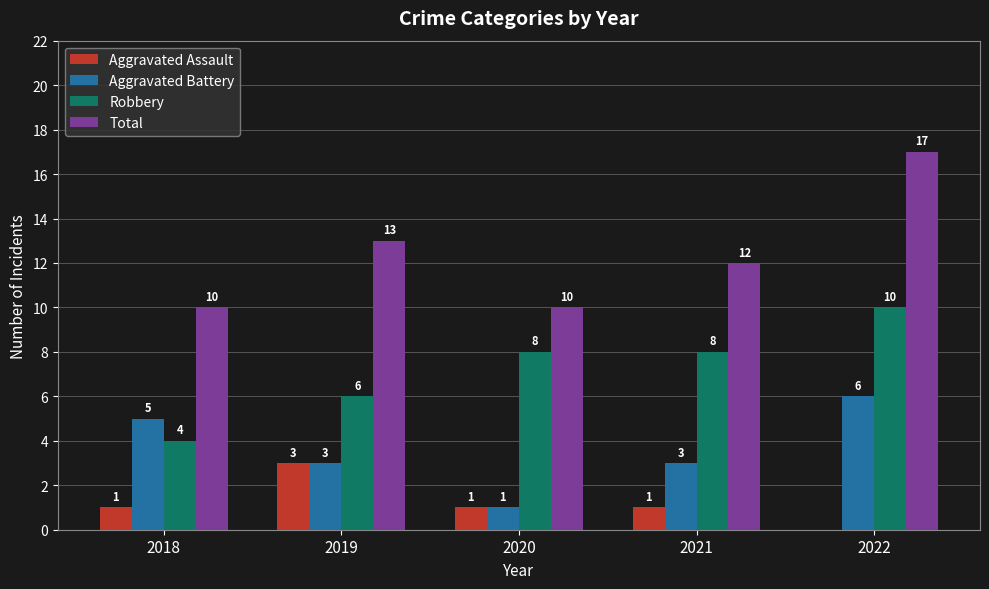

How many groups of bars are there?

5